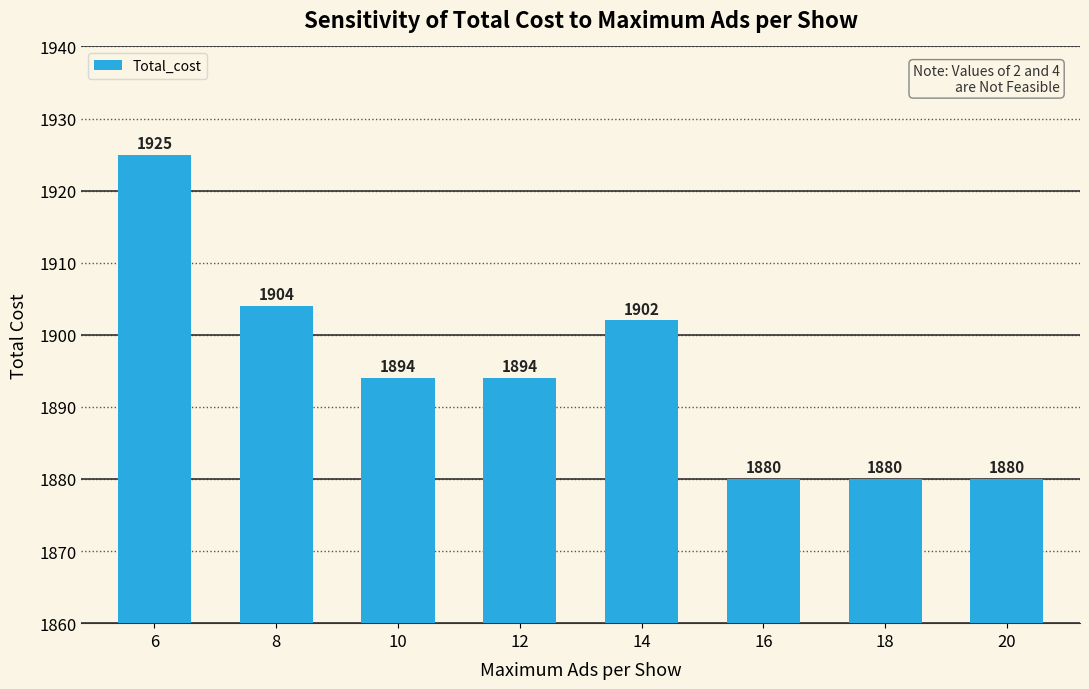

Between 6 and 8, which is larger?

6